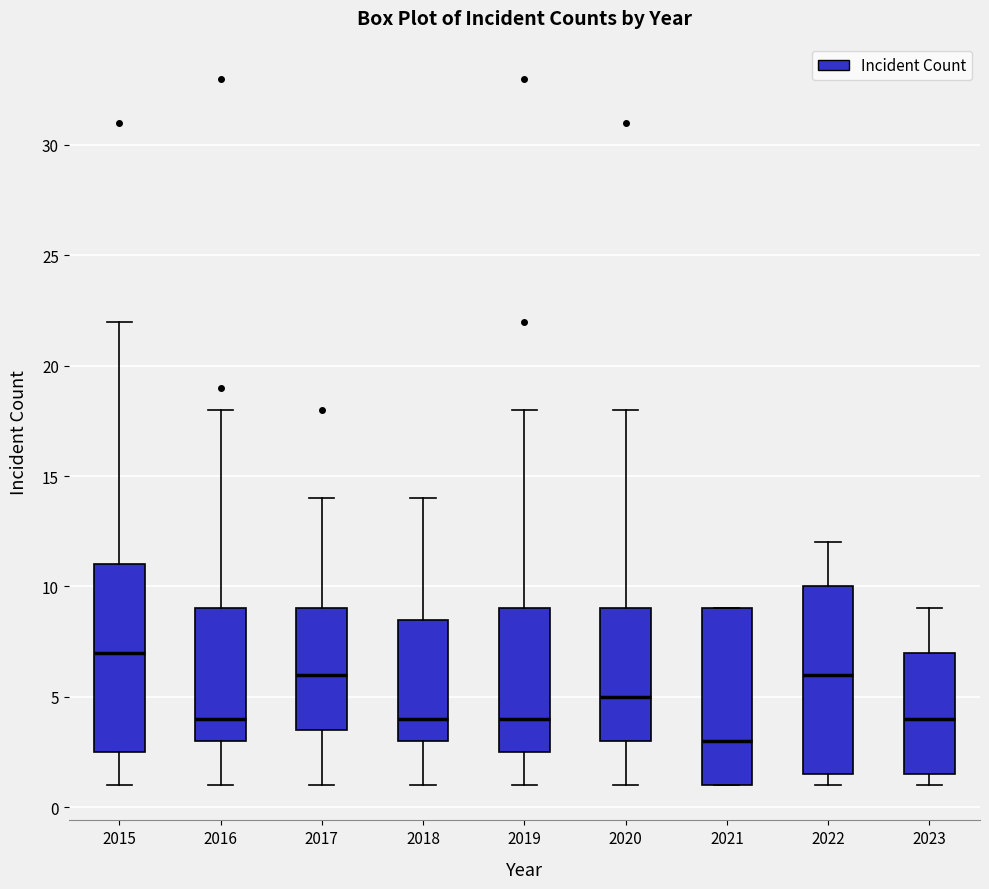

Which box's median line is the lowest?

2021